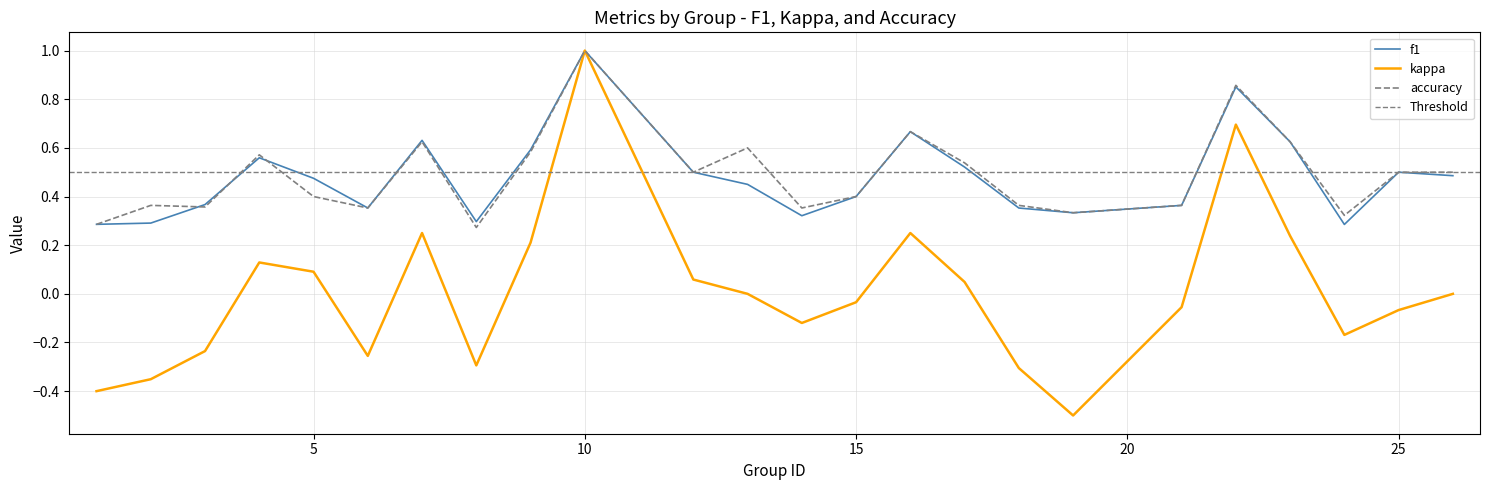

What is the value of the kappa point at the 21st from the left?

0.2